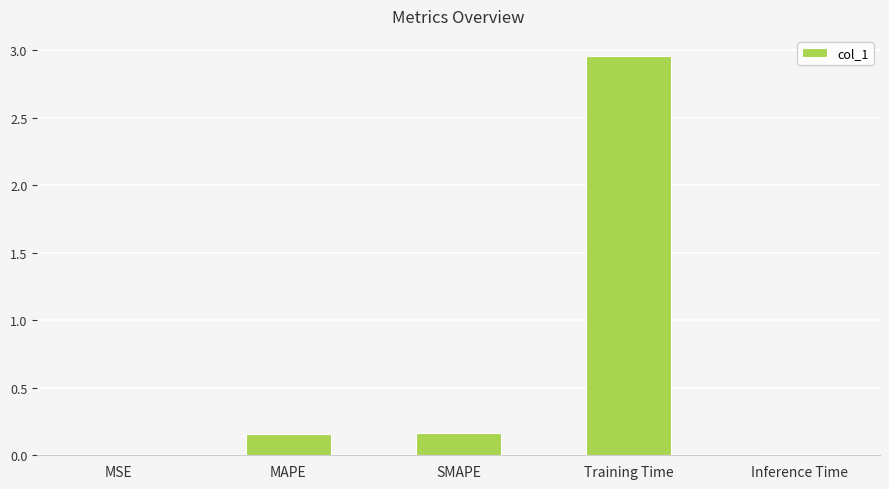

At which category does the chart reach its peak across all series?

Training Time